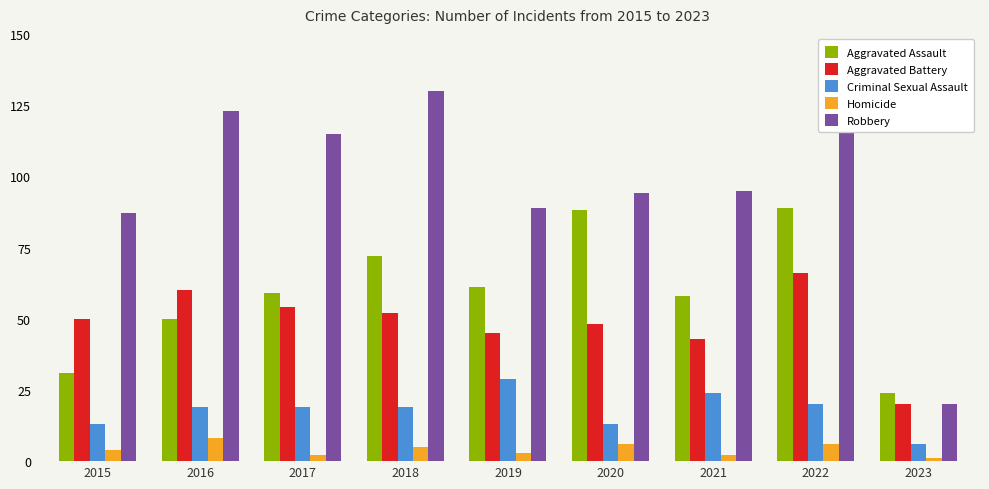

Reading left to right, what are all the values shown in this chart?

Aggravated Assault: 2015=31	2016=50	2017=59	2018=72	2019=61	2020=88	2021=58	2022=89	2023=24
Aggravated Battery: 2015=50	2016=60	2017=54	2018=52	2019=45	2020=48	2021=43	2022=66	2023=20
Criminal Sexual Assault: 2015=13	2016=19	2017=19	2018=19	2019=29	2020=13	2021=24	2022=20	2023=6
Homicide: 2015=4	2016=8	2017=2	2018=5	2019=3	2020=6	2021=2	2022=6	2023=1
Robbery: 2015=87	2016=123	2017=115	2018=130	2019=89	2020=94	2021=95	2022=125	2023=20